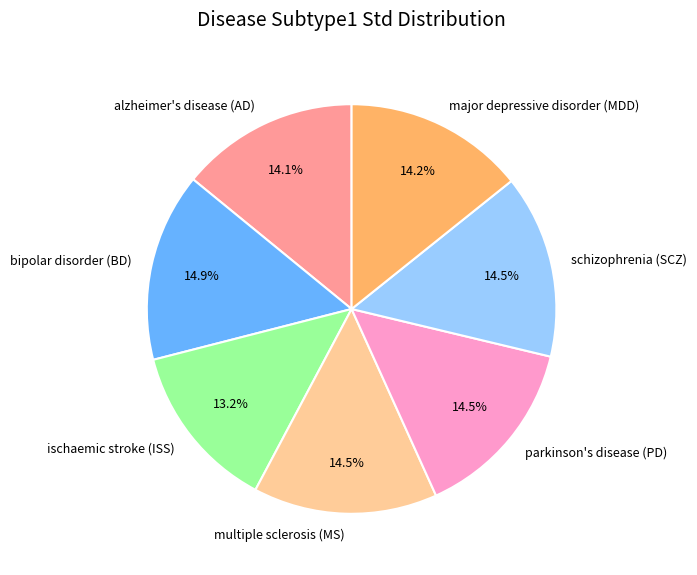

Approximately how many times larger is the value at schizophrenia (SCZ) compared to parkinson's disease (PD)?

1.0